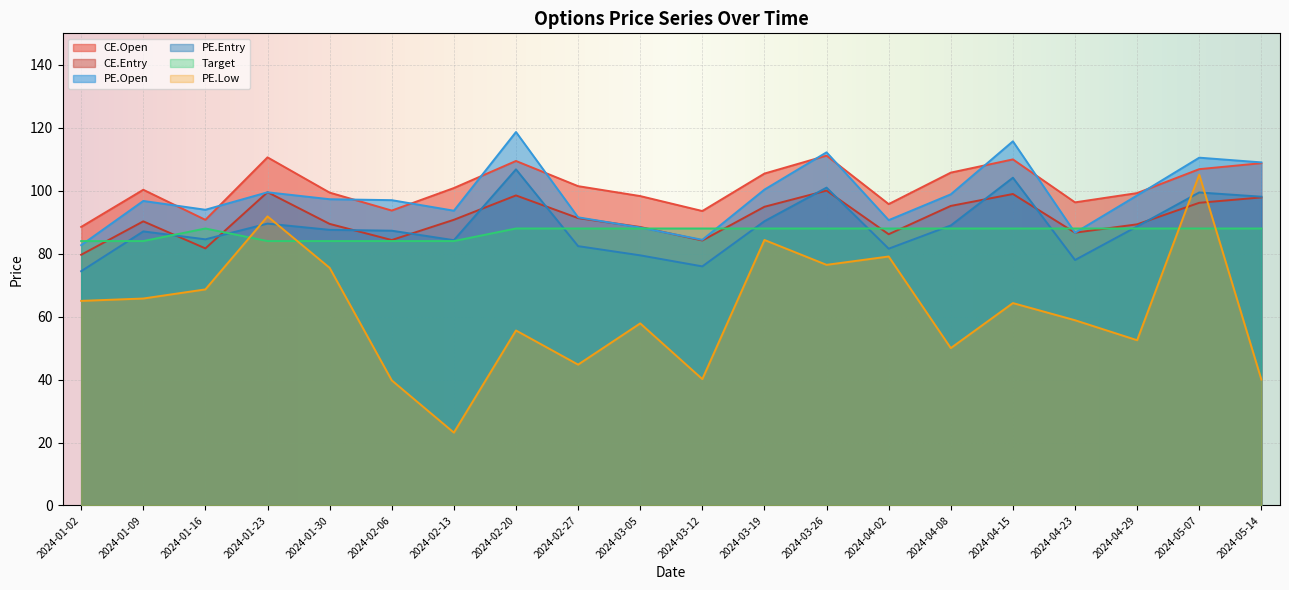

Is the value of CE.Open at 2024-02-27 greater than the value of CE.Entry at 2024-04-02?

Yes